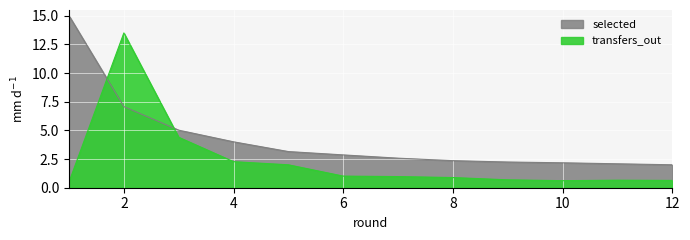

True or false: selected has a value of 2.4 at 8.

True